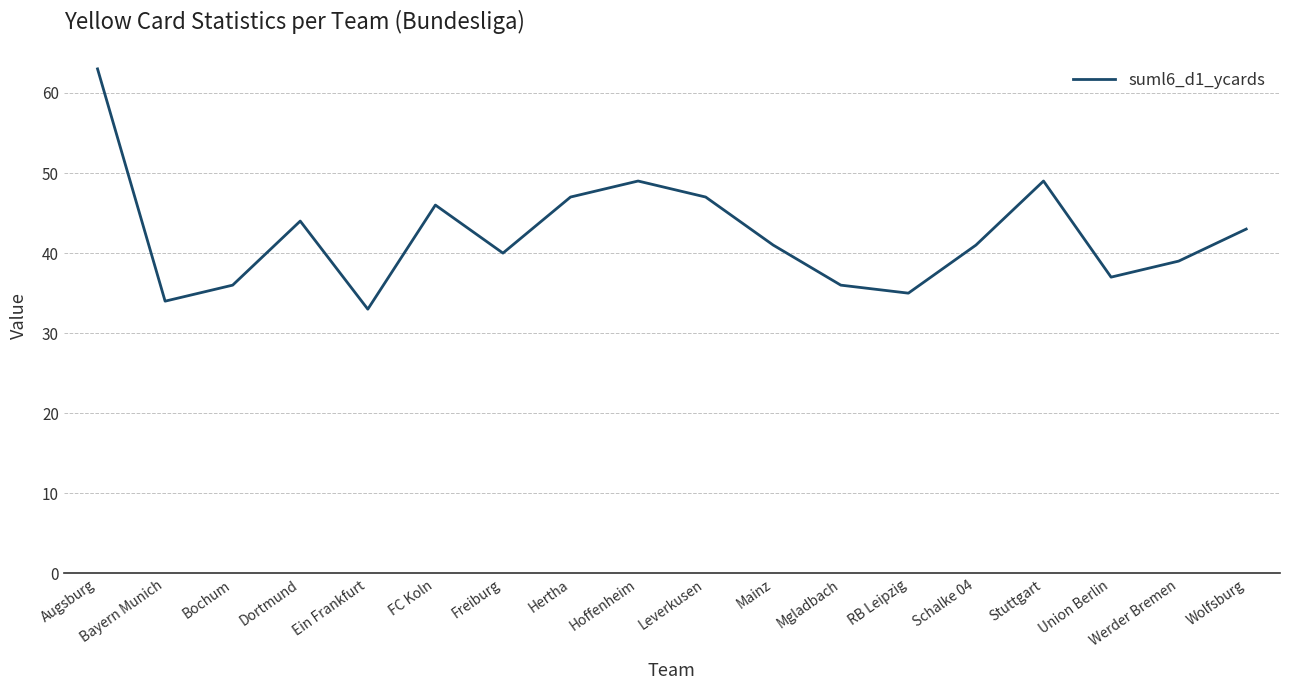

How many distinct data groups are displayed?

1